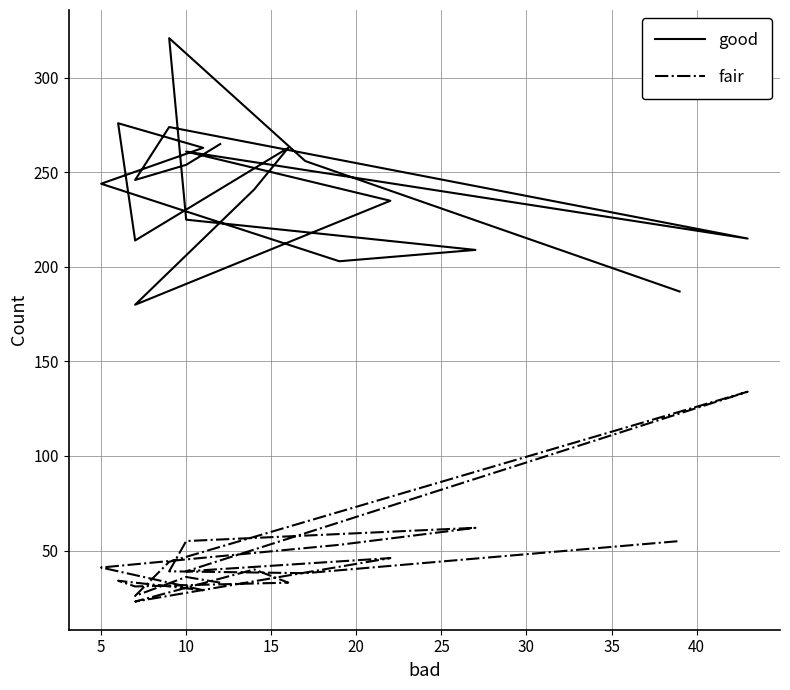

Which series has the largest range (max minus min)?

good